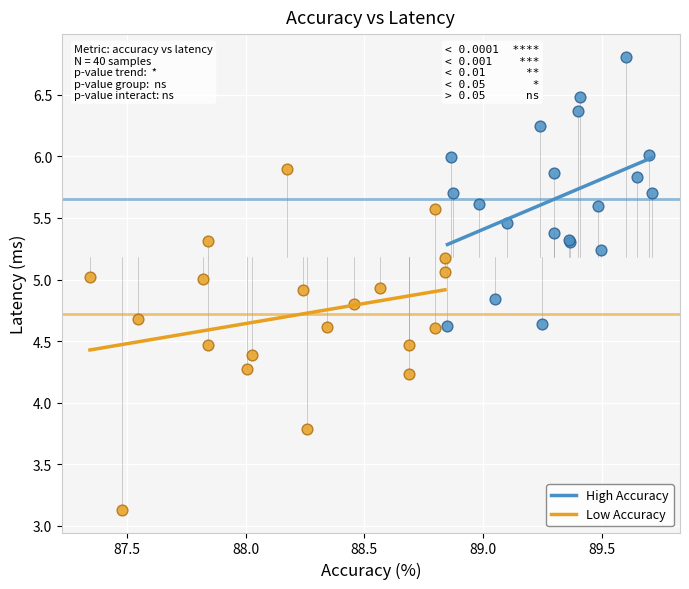

Which series has the widest spread of Y values?

Low Accuracy